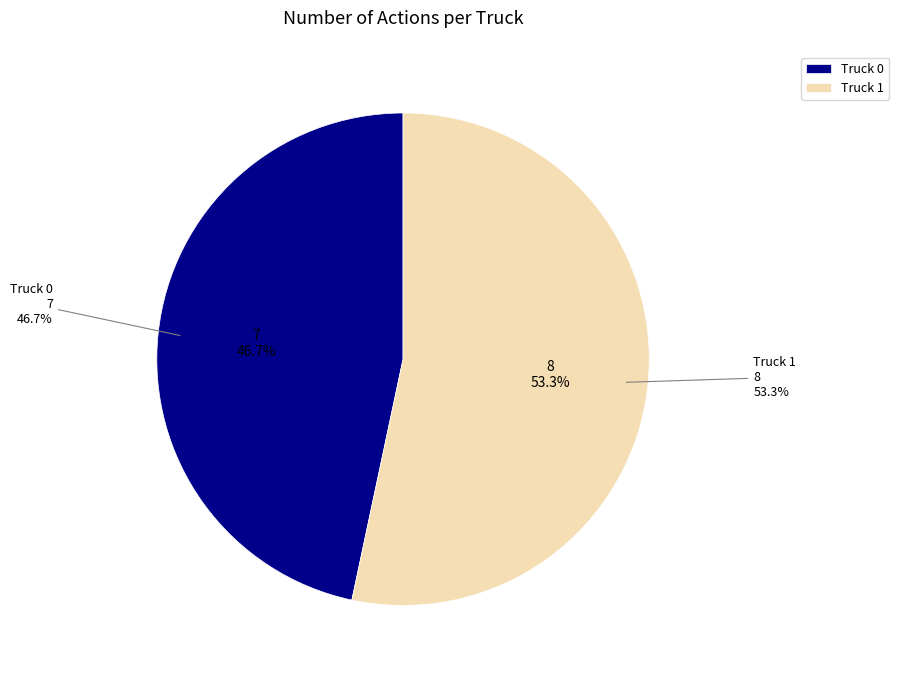

Is it true that Truck 1 is 68% of the pie?

False